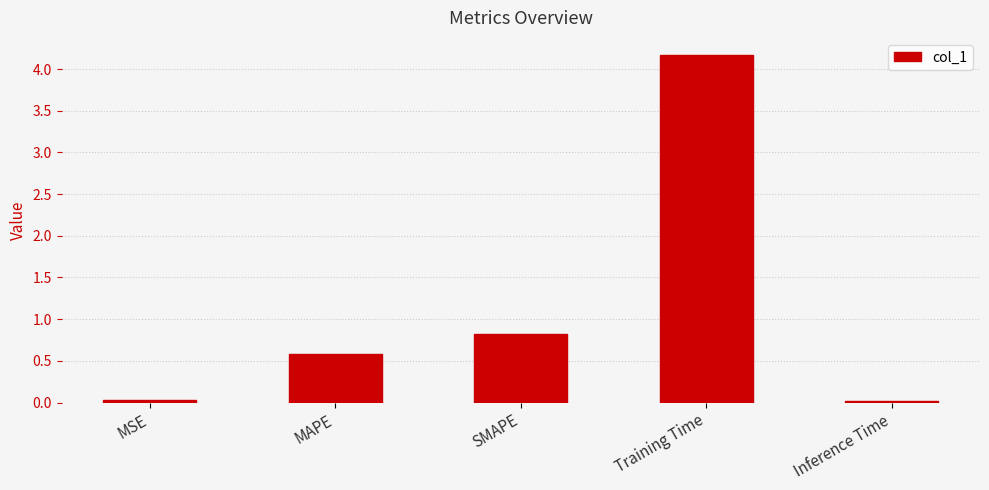

What is the average value?

1.1